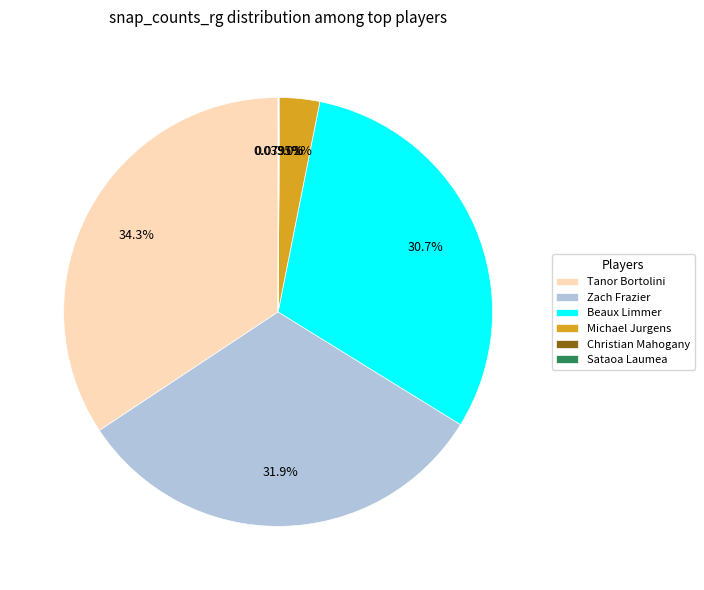

Which has a higher value, Tanor Bortolini or Beaux Limmer?

Tanor Bortolini